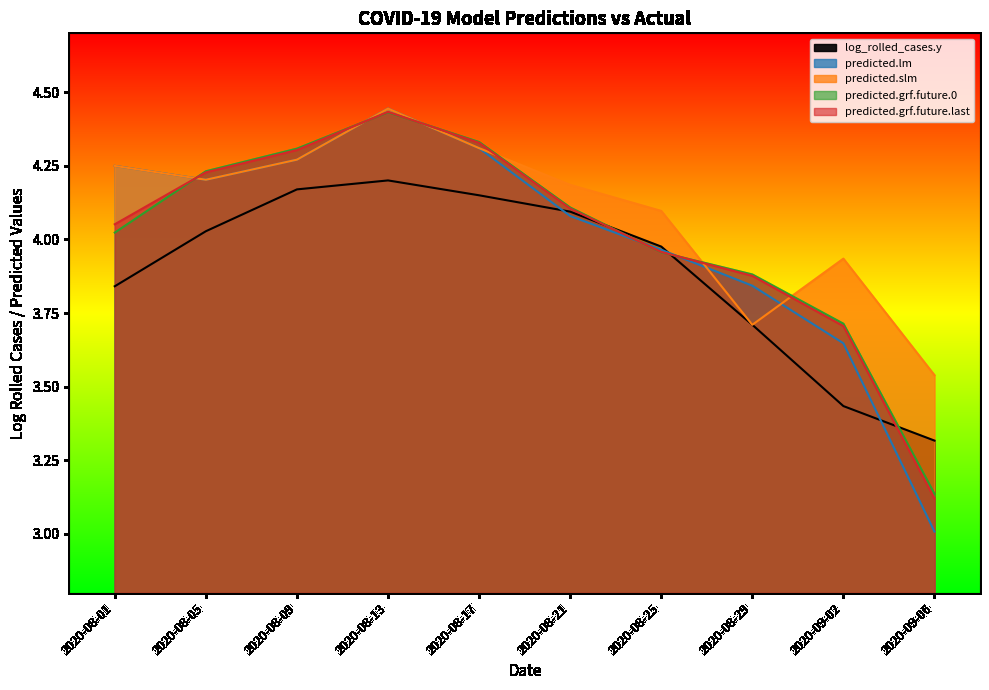

How many times do log_rolled_cases.y and predicted.lm cross each other?

3